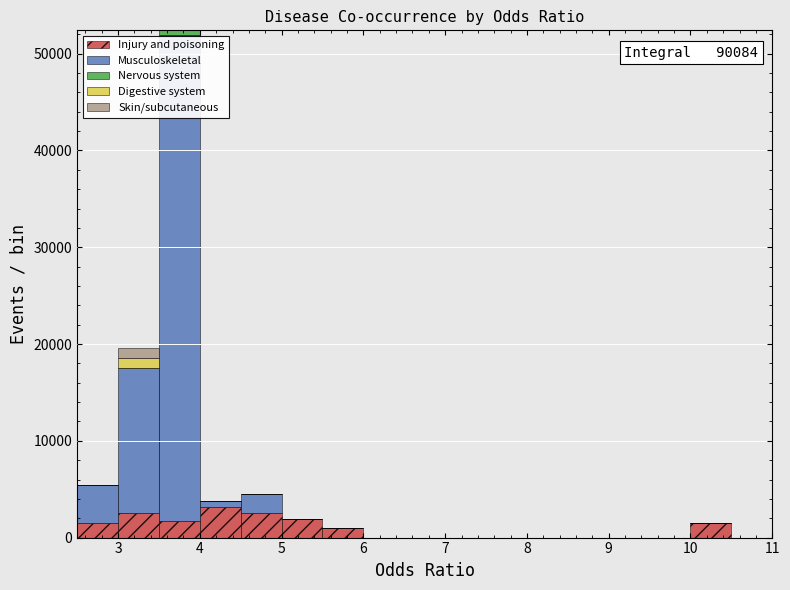

Which range on the x-axis has the tallest stacked bar (by total height)?

3.5 to 4.0